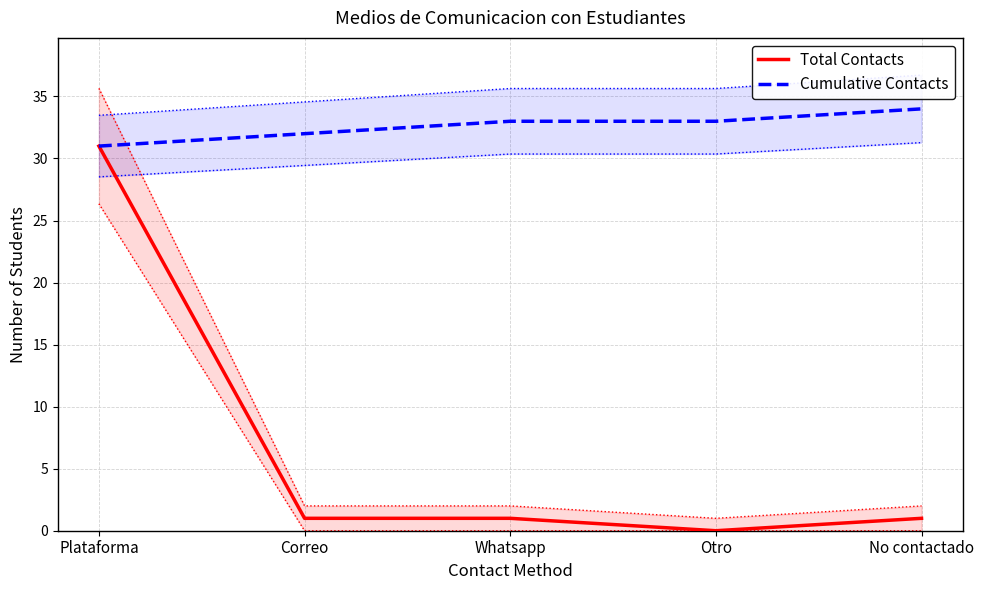

Is the value of Total Contacts at Otro greater than the value of Cumulative Contacts at Plataforma?

No